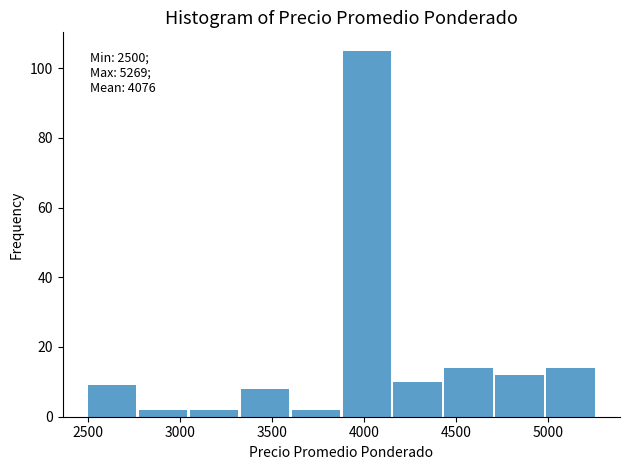

Over which range of the x-axis is the bar tallest?

3900 to 4150